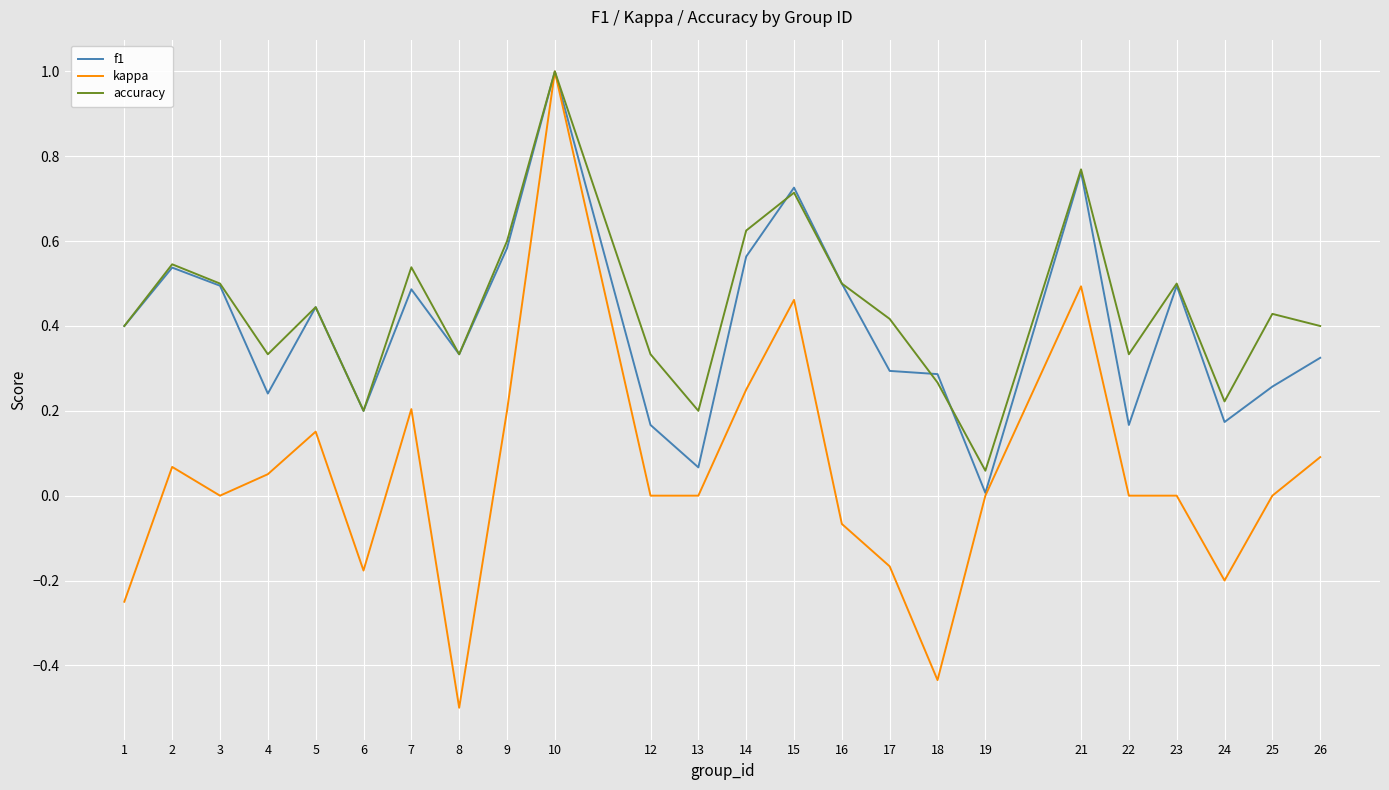

Which series changed the most between 21 and 22?

f1